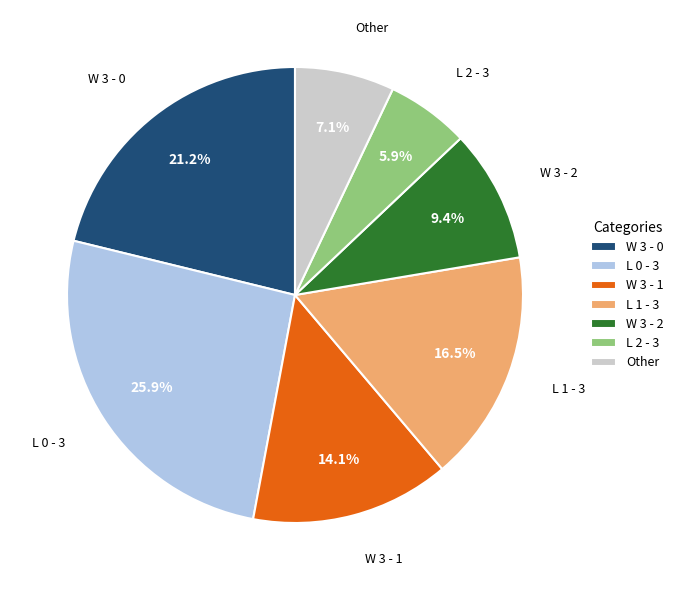

Which slice is the smallest?

L 2 - 3